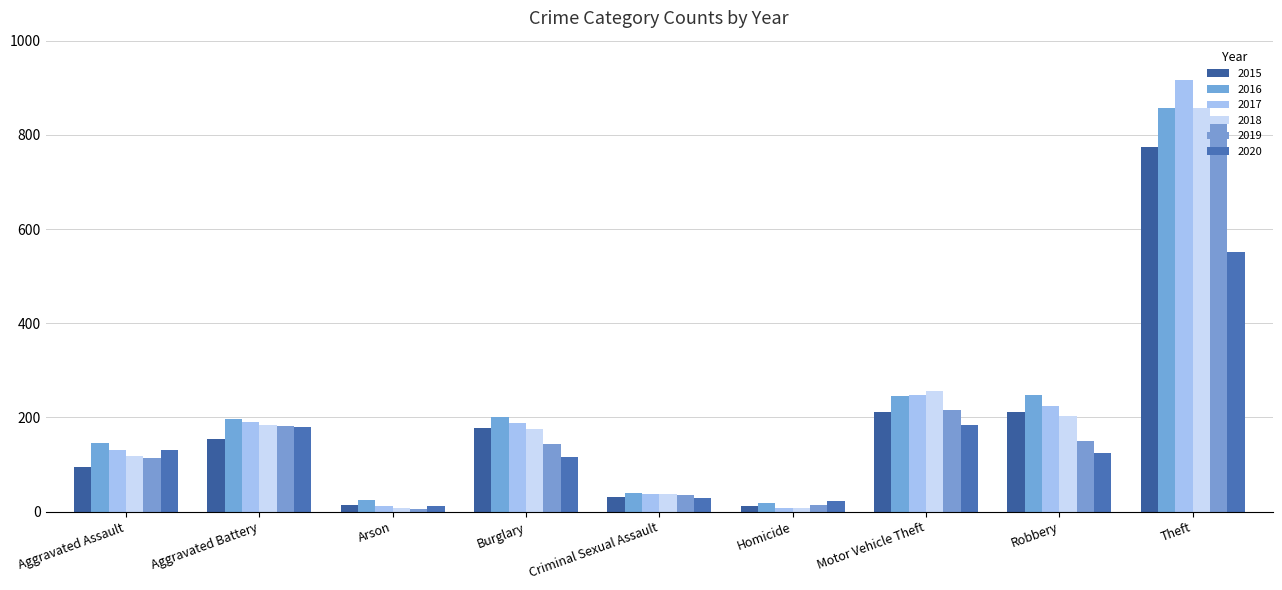

Is it true that 2016 equals 146 at Aggravated Assault?

True